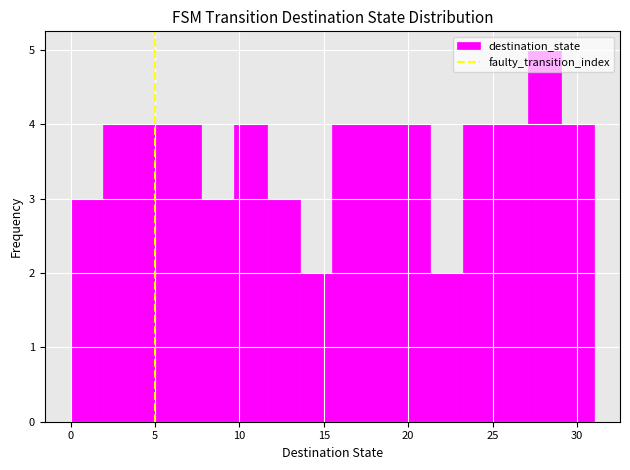

Read against the x-axis, roughly where is the centre of the tallest bar?

28.0